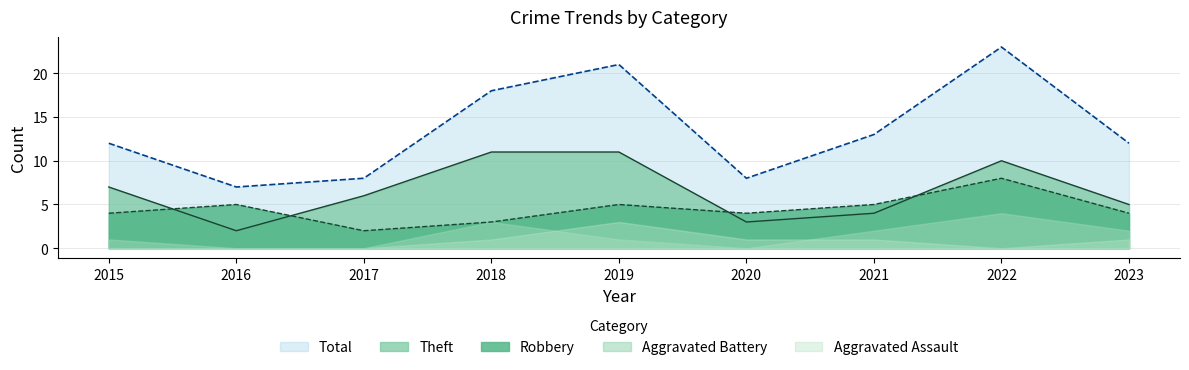

What is the sum of all Total values?

122